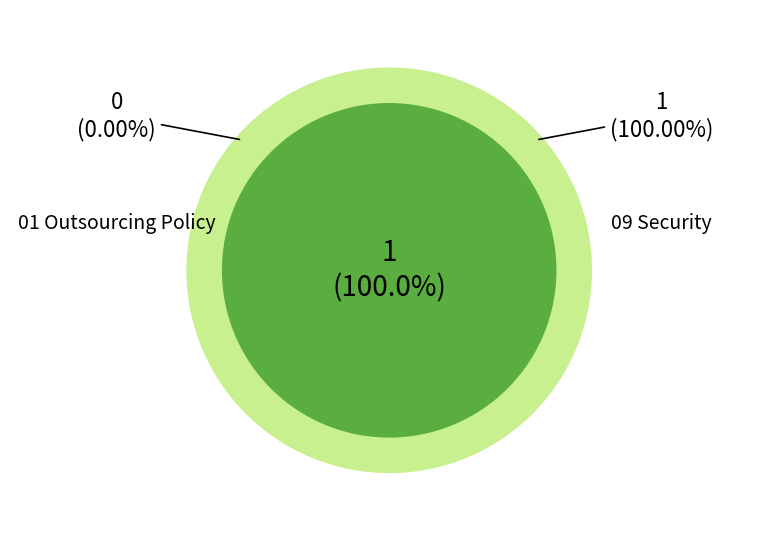

Between 09 Security and 01 Outsourcing Policy, which is larger?

09 Security